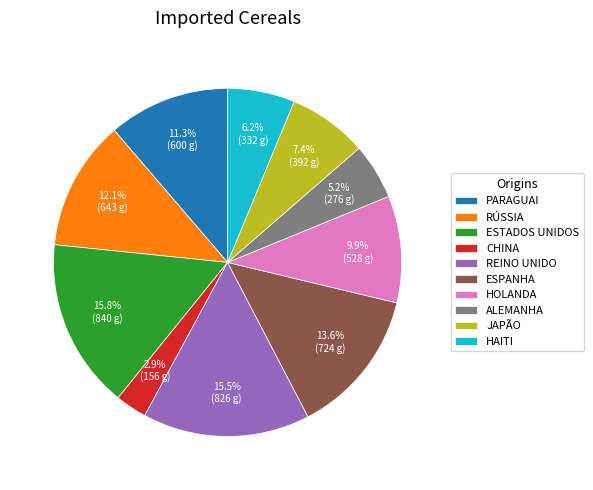

Approximately how many times larger is the value at REINO UNIDO compared to ESTADOS UNIDOS?

1.0